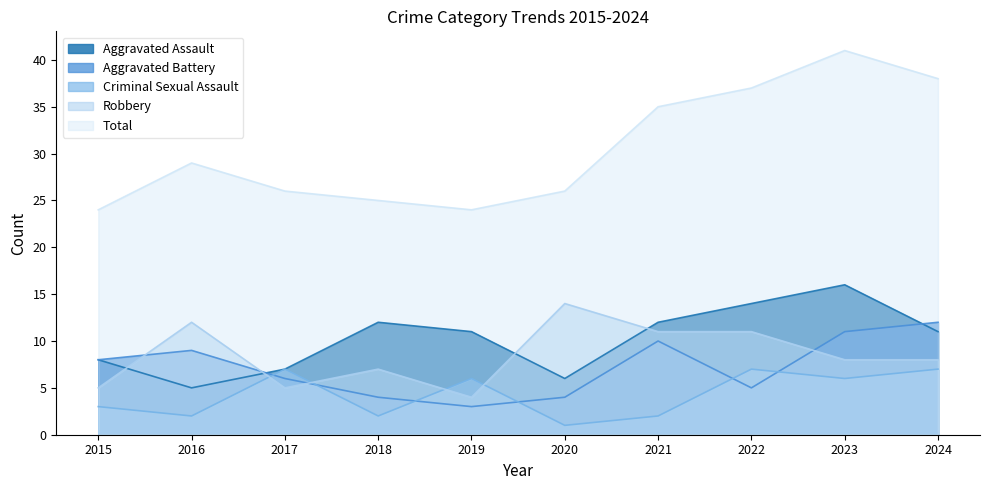

True or false: Total and Aggravated Assault cross at least once.

False